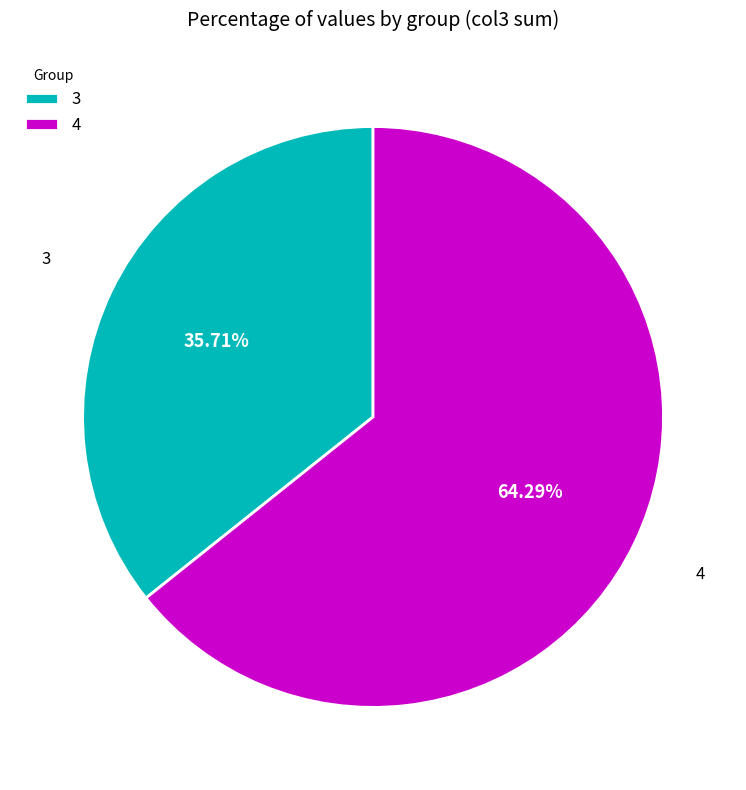

Between 3 and 4, which is larger?

4